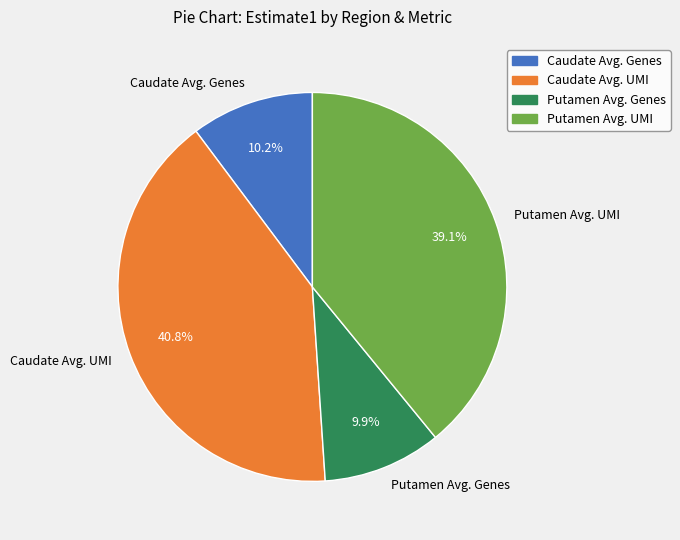

Which category has the biggest portion of the pie?

Caudate Avg. UMI